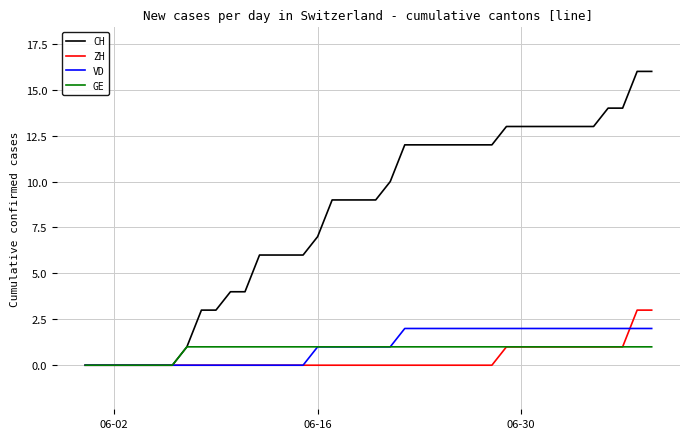

Which series has the widest spread of values?

CH